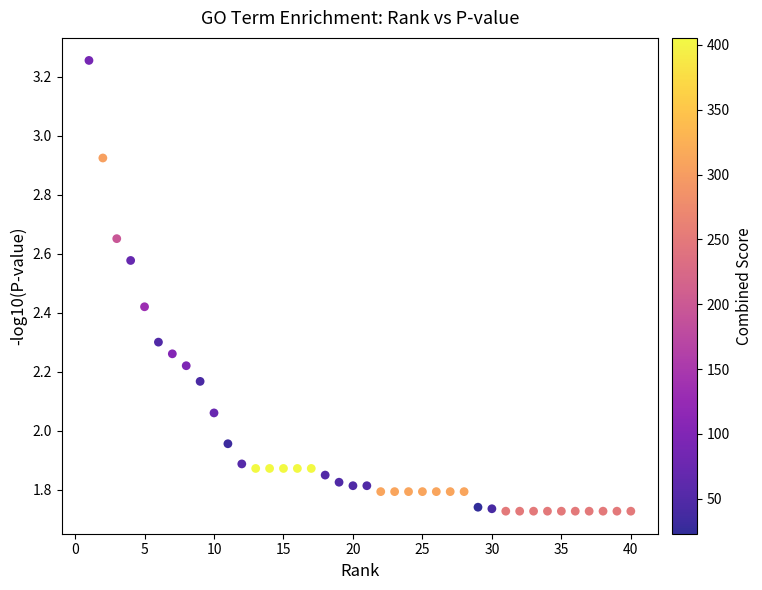

What is the range of Y values (max minus min)?

1.5